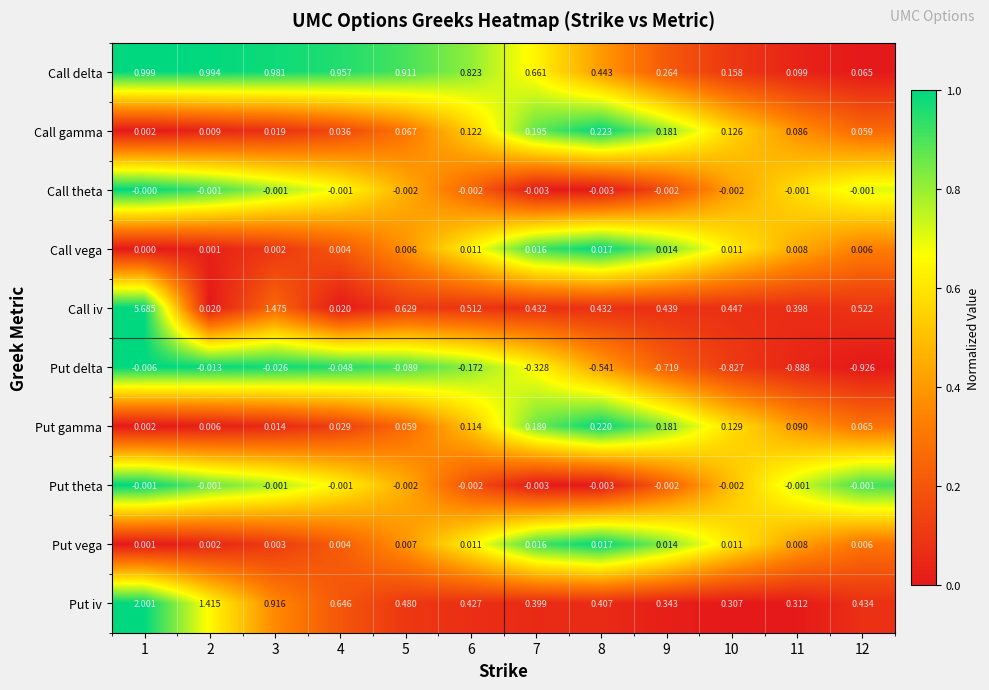

Which series has the largest range (max minus min)?

Call iv